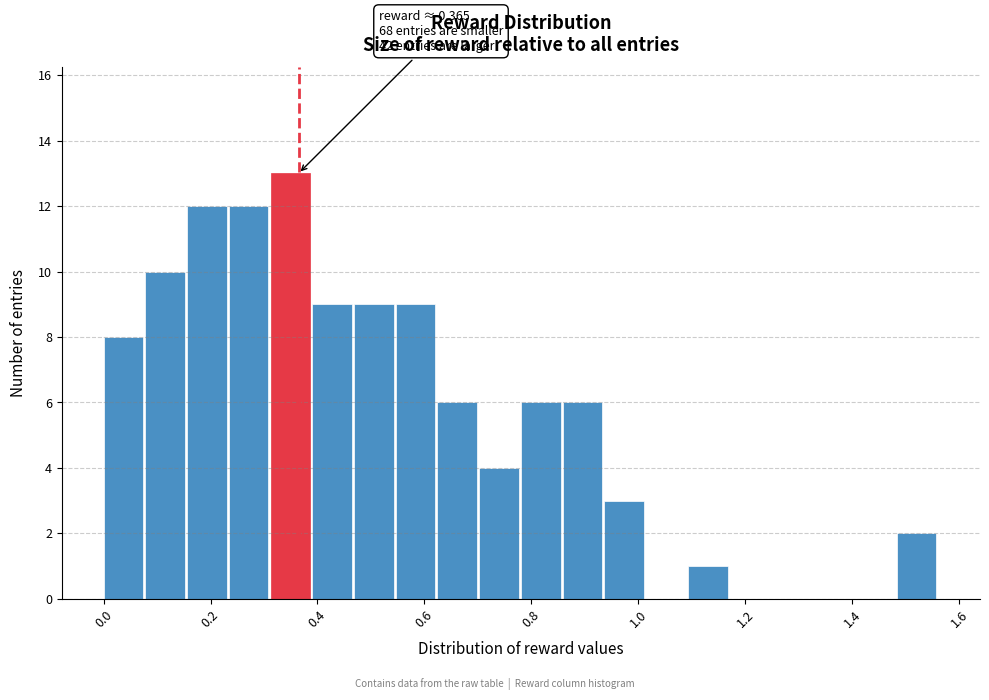

Around what value on the x-axis is the tallest bar? Give the approximate position of its centre, as read against the axis.

0.34